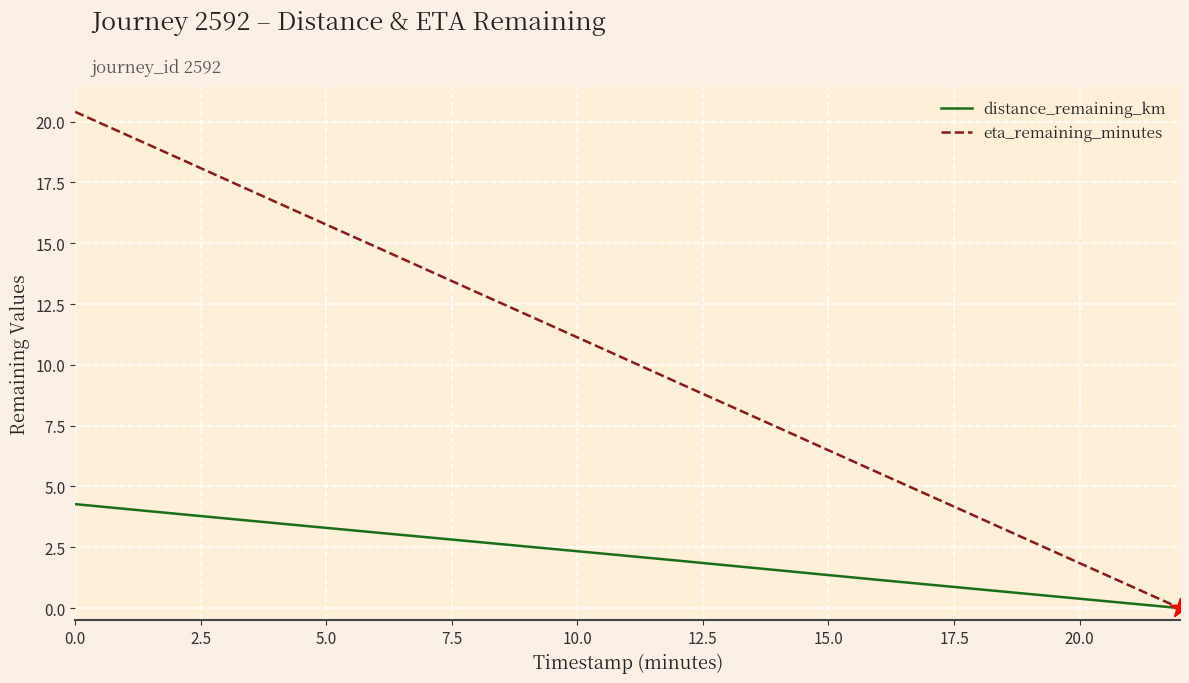

Which series has the widest spread of values?

eta_remaining_minutes